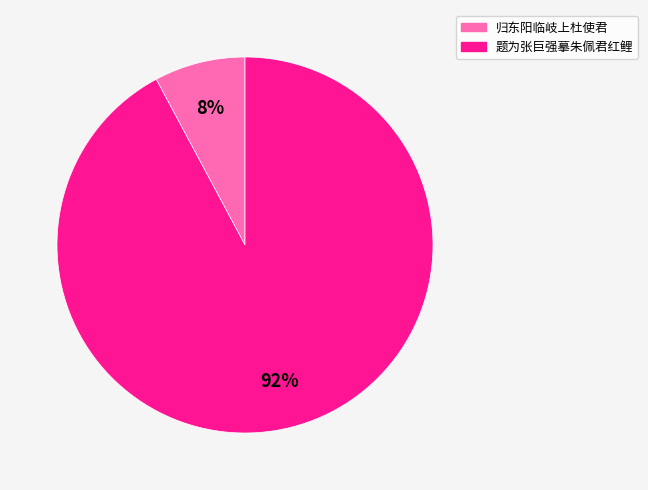

Is there any slice that represents more than half of the pie?

Yes